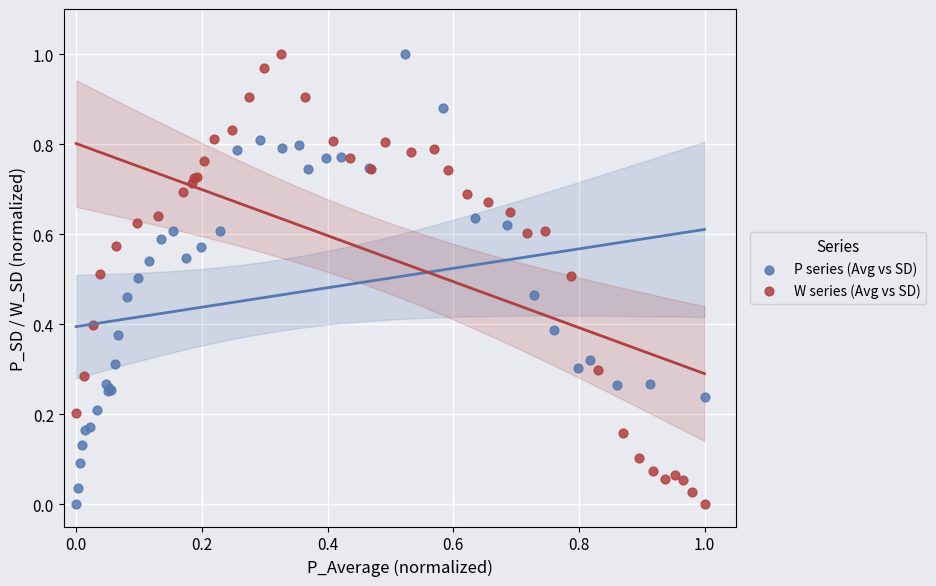

What are all the series names shown in the legend?

P series (Avg vs SD), W series (Avg vs SD)